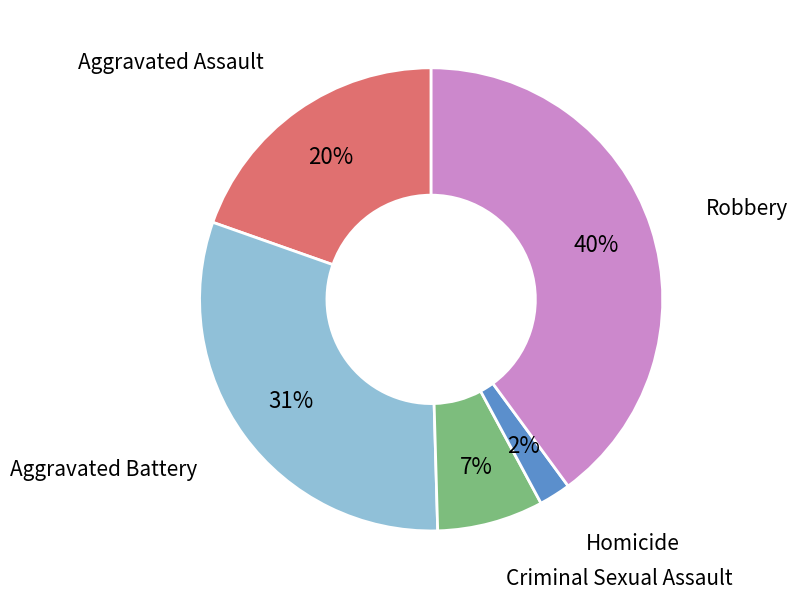

Count the number of slices in the pie.

5